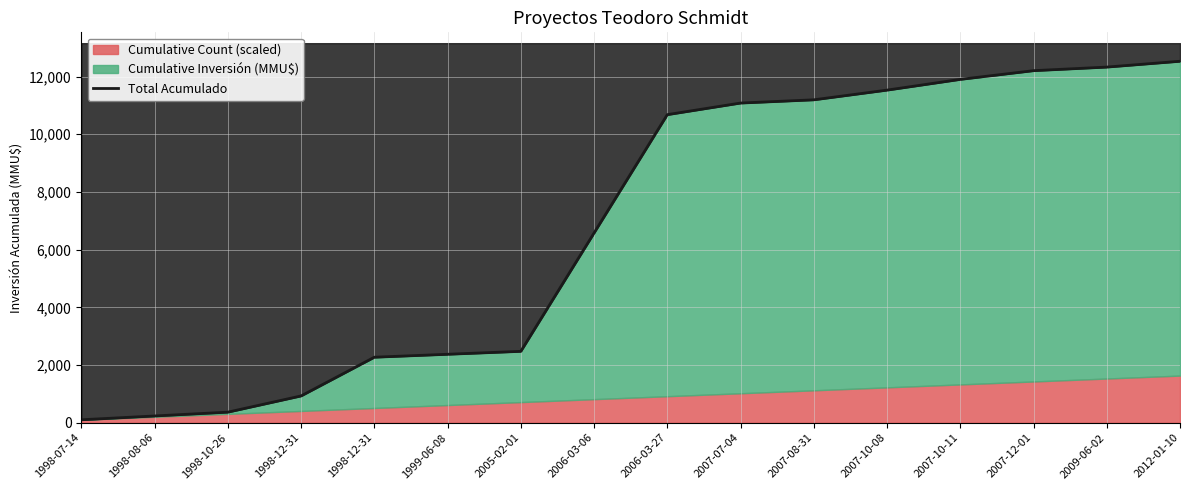

Reading left to right, extract all data points from this chart.

102.1	234.3	366.4	928.6	2270.8	2372.9	2475.1	6577.2	10679.4	11081.5	11193.6	11529.8	11902.0	12204.1	12328.2	12530.4